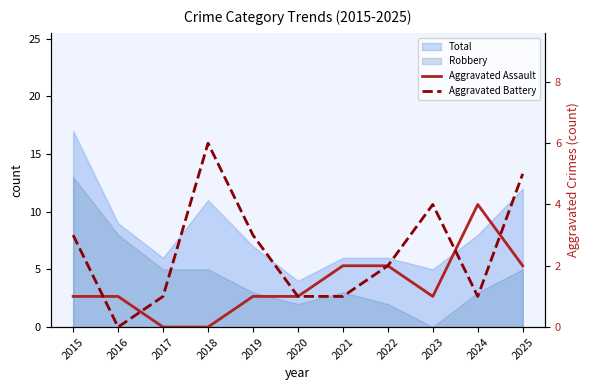

Rank the categories by Aggravated Assault value from highest to lowest.

2024, 2021, 2022, 2025, 2015, 2016, 2019, 2020, 2023, 2017, 2018